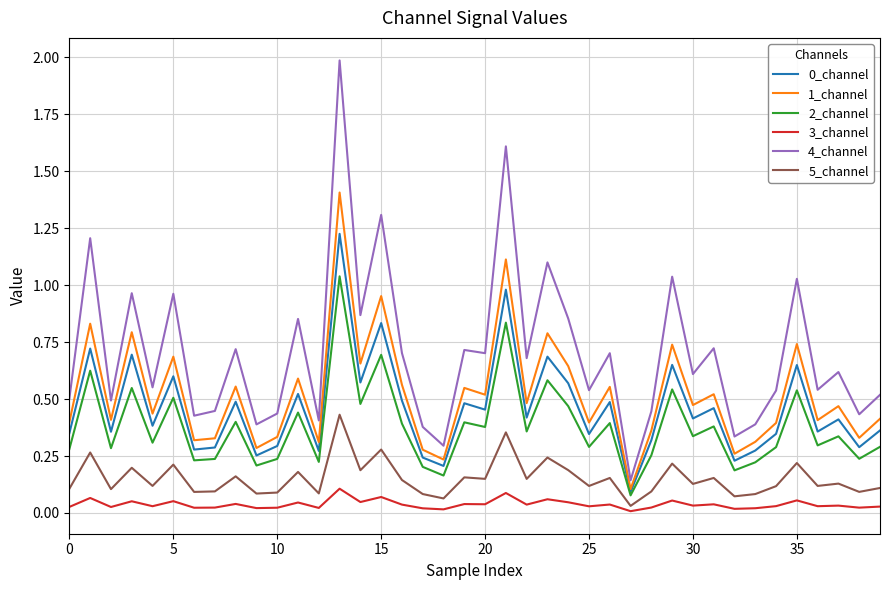

Which series has the largest total across all categories?

4_channel